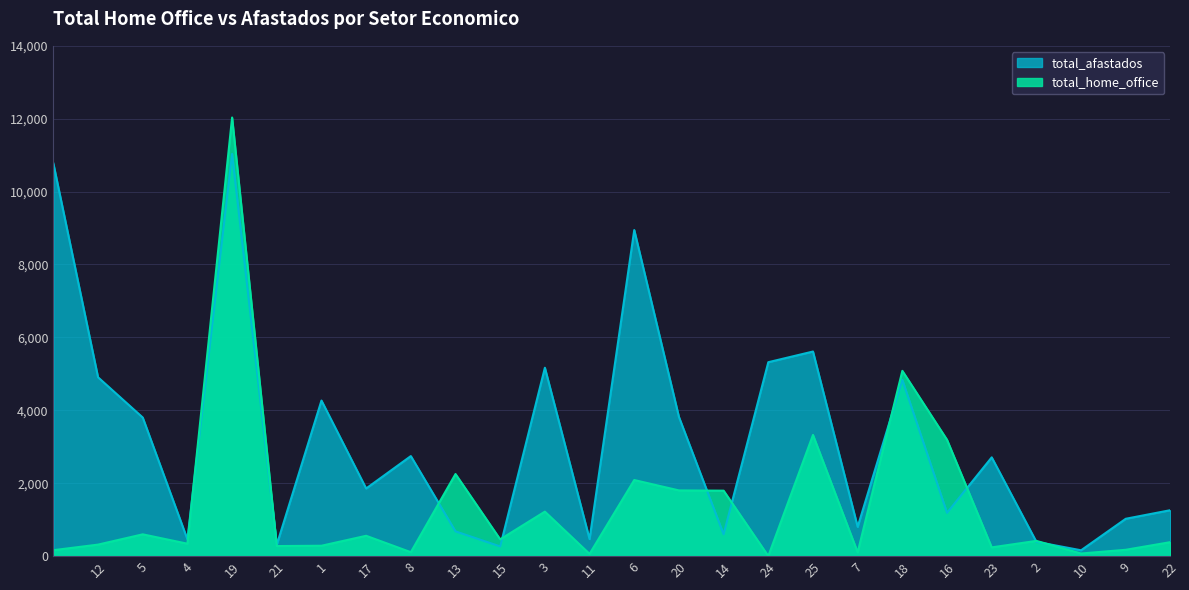

What are all the series names shown in the legend?

total_afastados, total_home_office